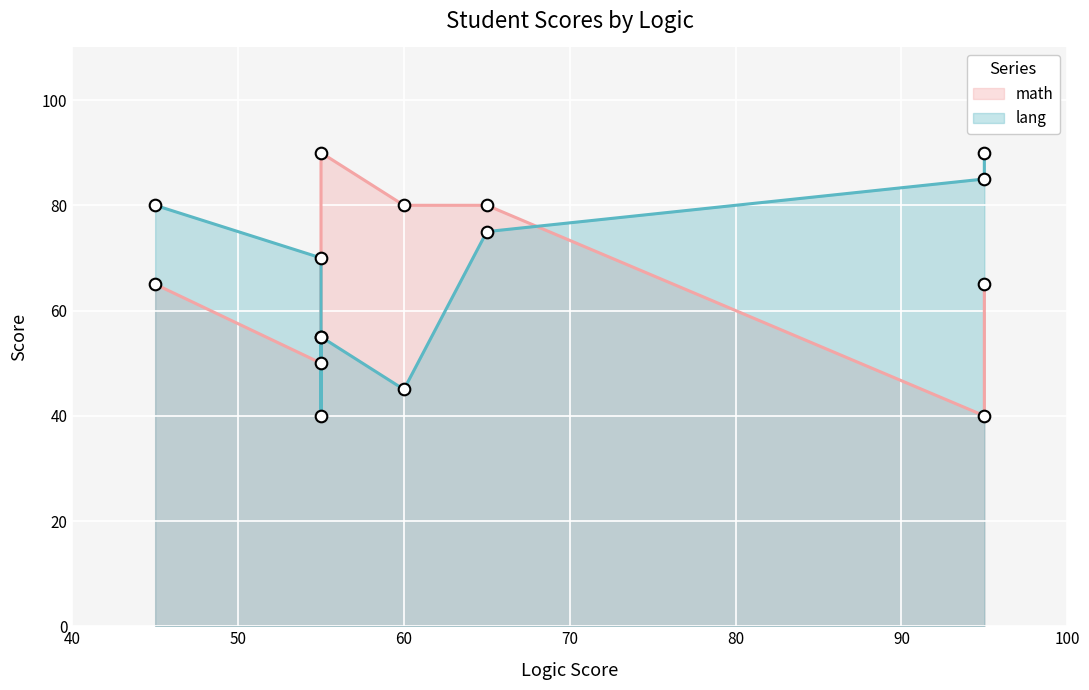

Which series has the widest spread of Y values?

lang